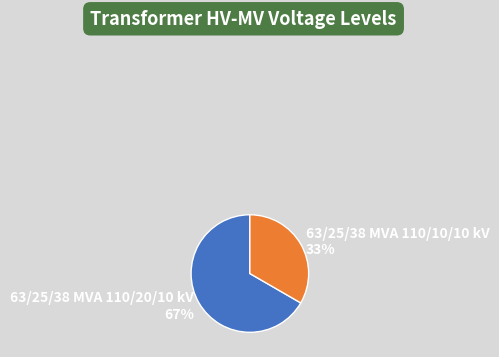

To the nearest percent, what percentage of the pie is 63/25/38 MVA 110/10/10 kV?

33%